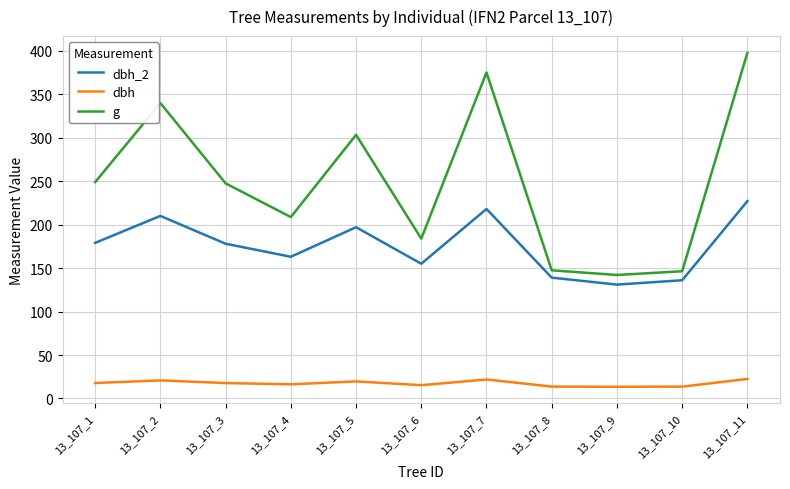

Is the value of dbh at 13_107_5 greater than the value of dbh_2 at 13_107_11?

No